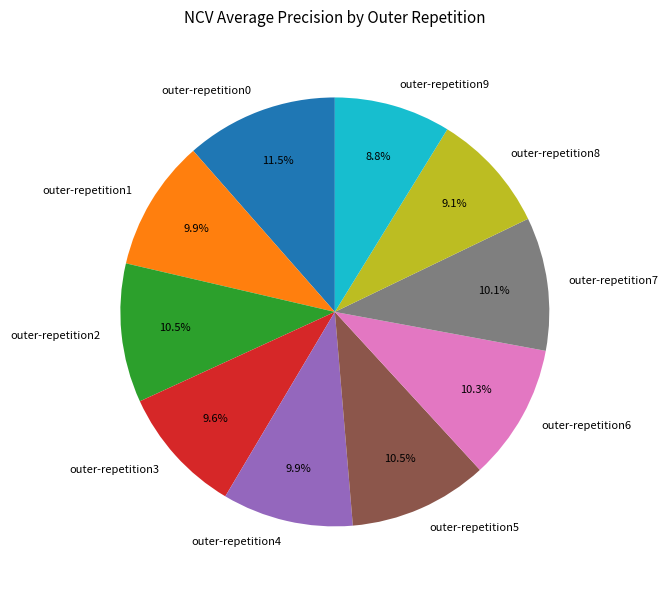

Is outer-repetition6 the majority of the pie?

No